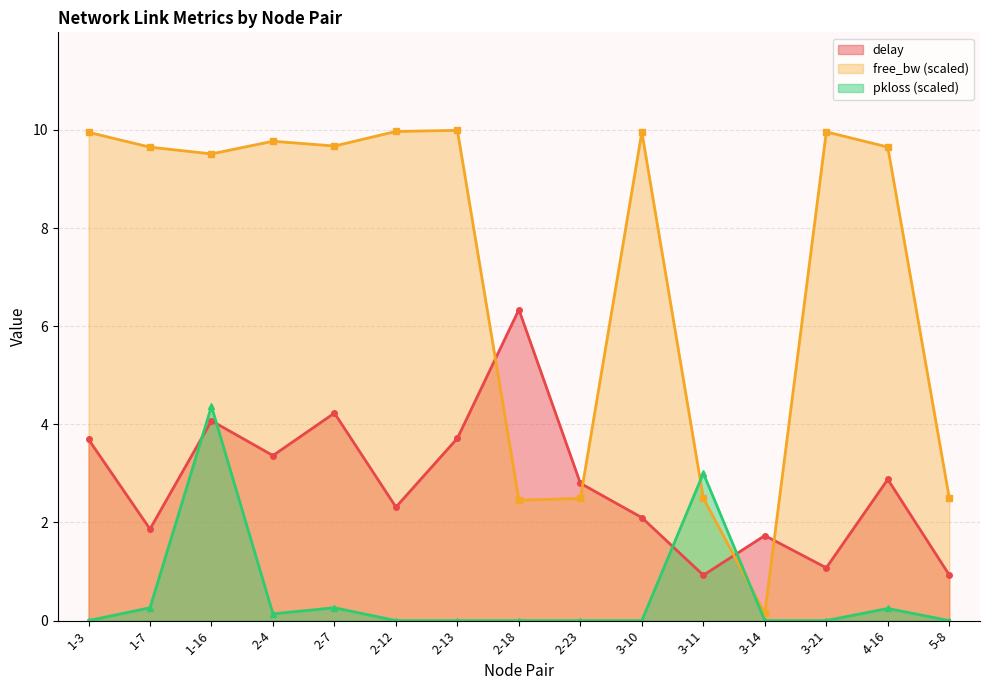

Which series has the largest total across all categories?

free_bw (scaled)